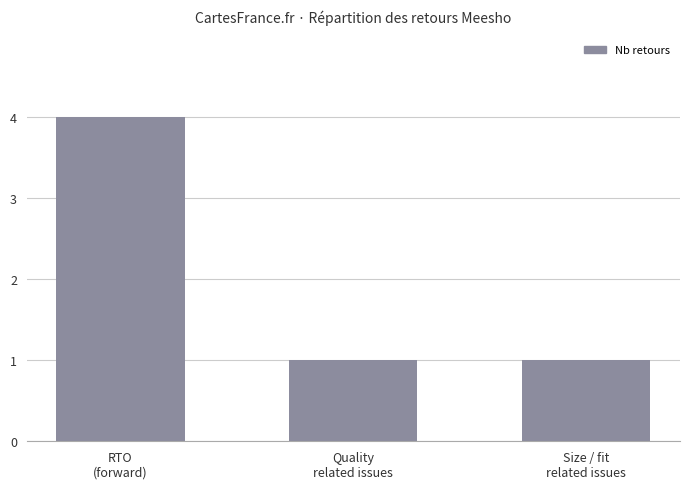

What is the maximum value shown in the chart?

4